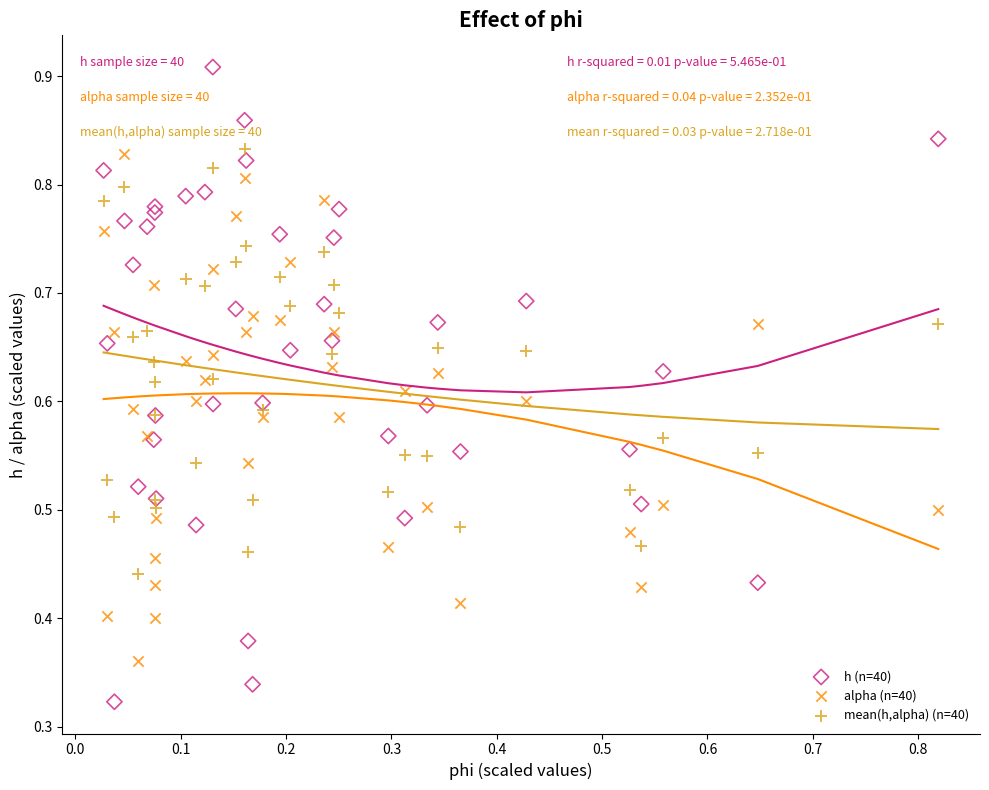

Which series contains the lowest Y value?

h (n=40)